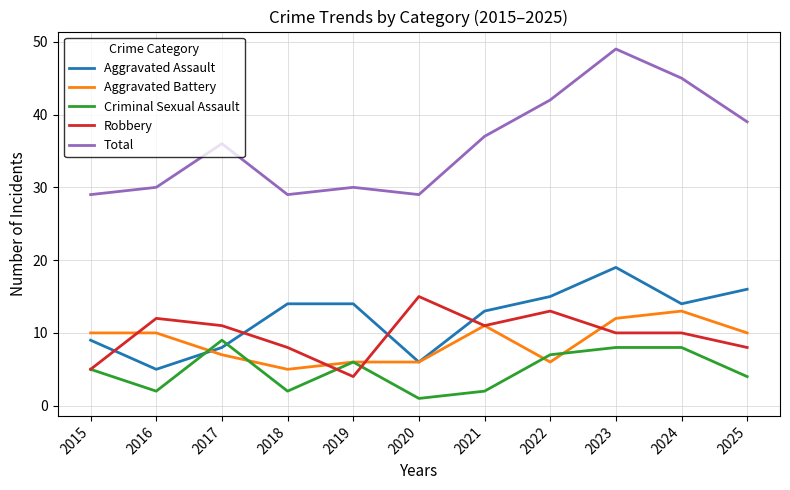

The Robbery series shows 11 at 2025. True or false?

False